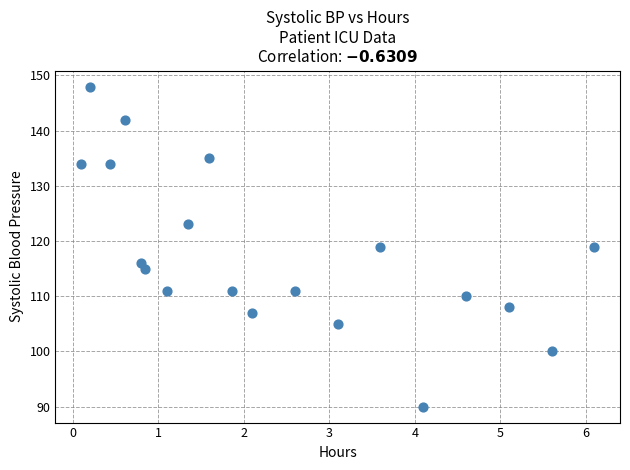

What is the range of Y values (max minus min)?

58